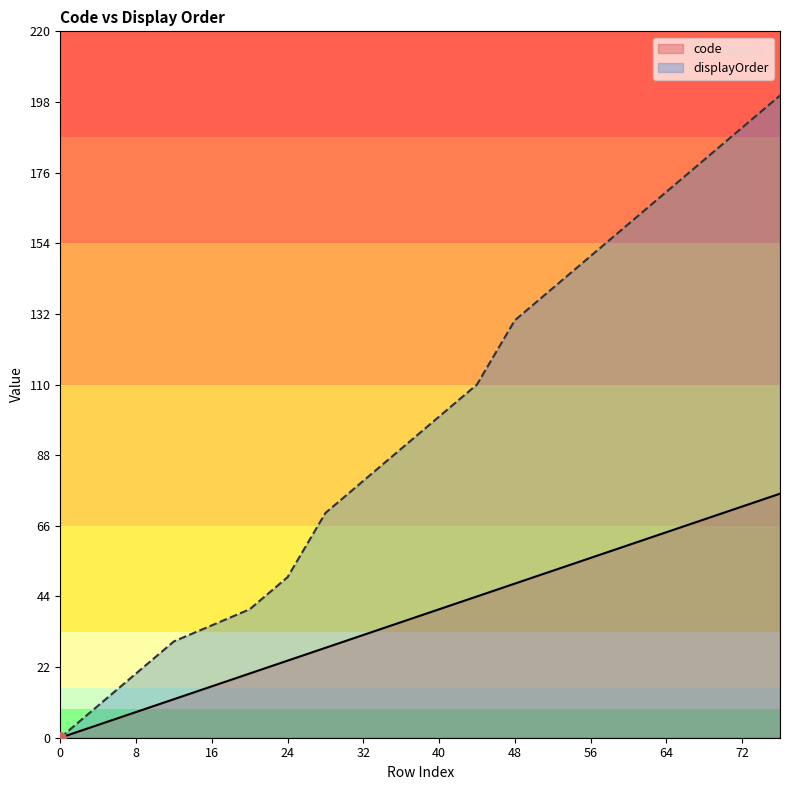

List the series in order of their peak value, lowest first.

code, displayOrder